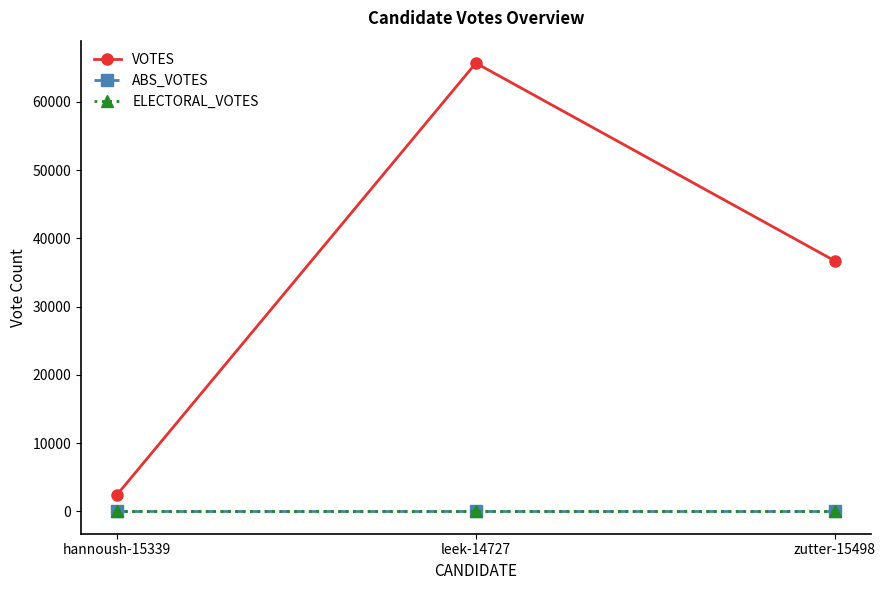

What is the approximate value of VOTES at zutter-15498?

36696